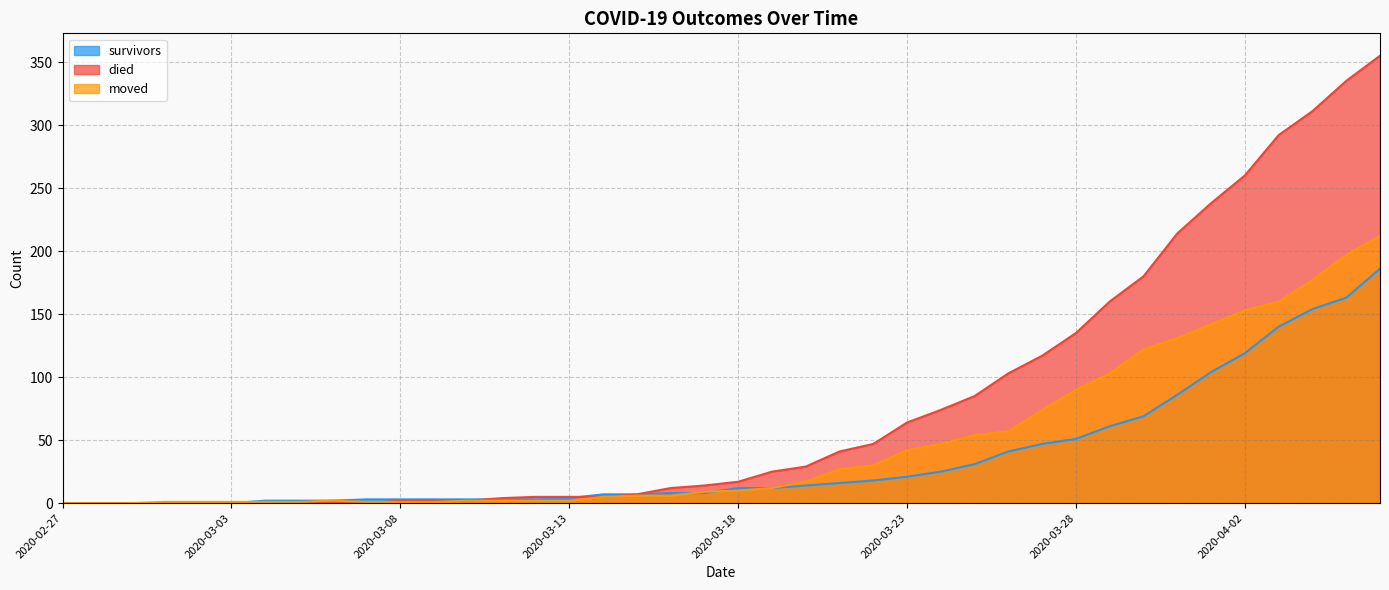

Reading left to right, list all the values displayed in this chart.

survivors: 0	0	0	0	0	0	2	2	2	3	3	3	3	3	3	4	7	7	8	8	12	12	14	16	18	21	25	31	41	47	51	61	69	86	104	119	140	154	163	186
died: 0	0	0	0	0	0	0	0	0	0	2	2	2	4	5	5	5	7	12	14	17	25	29	41	47	64	74	85	103	117	135	160	180	214	238	260	292	311	335	355
moved: 0	0	0	1	1	1	1	1	2	1	1	1	2	2	2	2	5	6	6	9	10	12	17	27	30	42	47	54	57	74	90	103	122	131	142	153	160	177	197	212